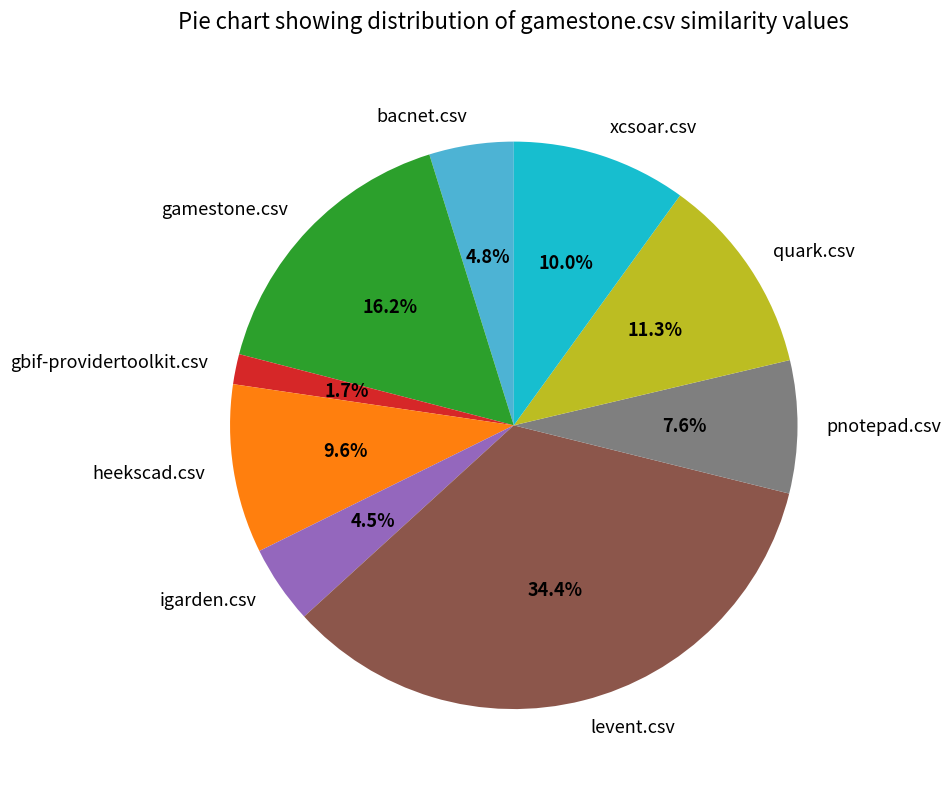

Which has a higher value, igarden.csv or heekscad.csv?

heekscad.csv